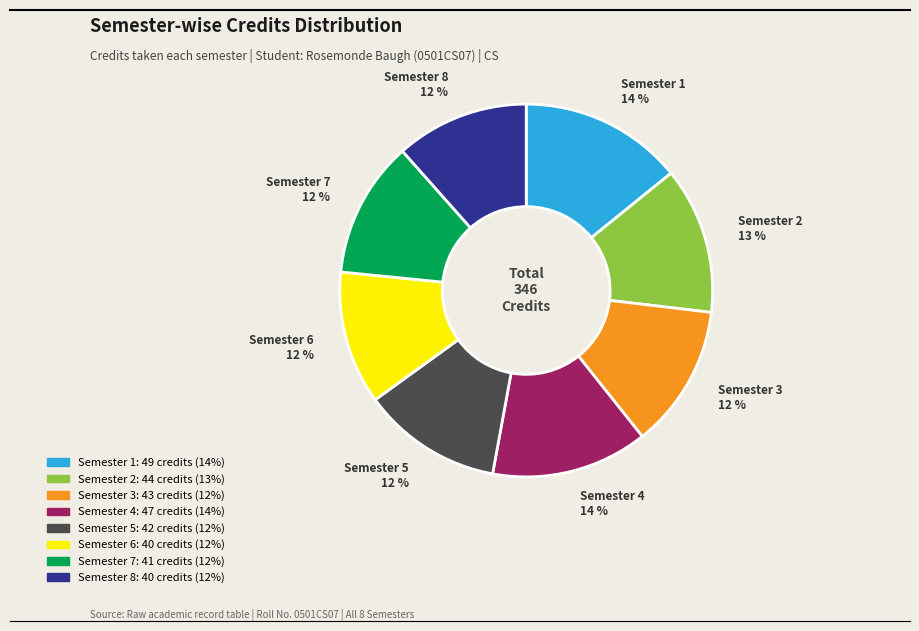

To the nearest percent, what is the combined percentage of Semester 1 and Semester 4?

28%